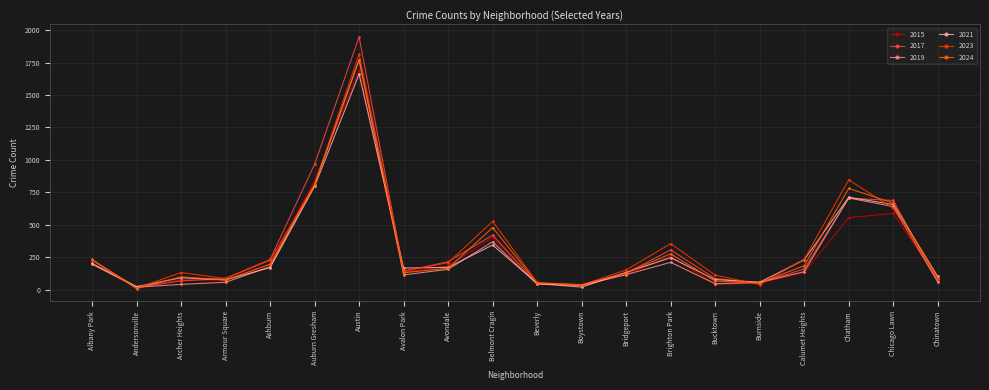

Which series has the widest spread of values?

2017